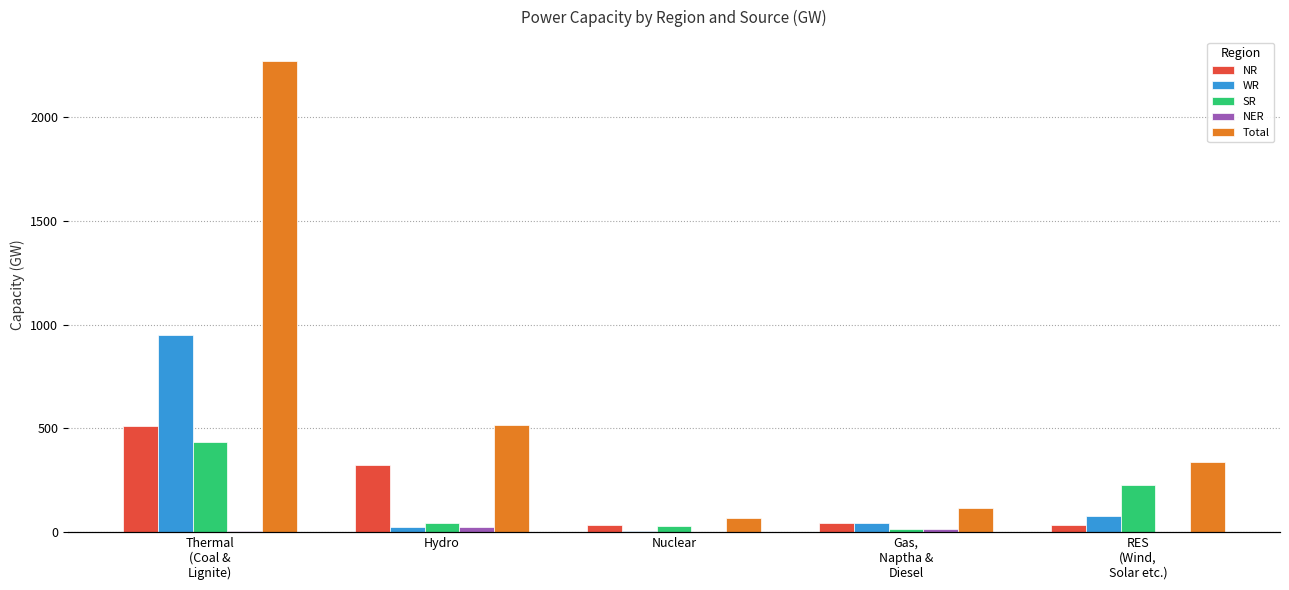

Which series changed the most between Hydro and Nuclear?

Total